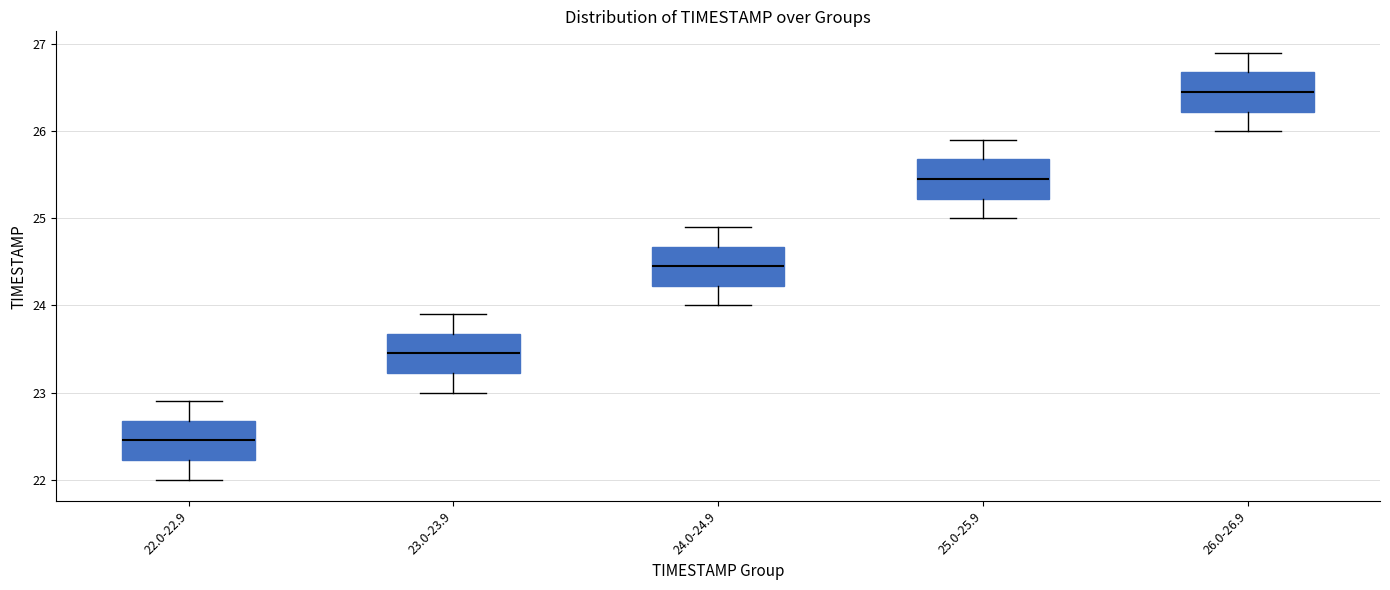

Where is the lower edge of the box for 24.0-24.9 on the y-axis? The values are not printed on the chart, so give them approximately, as read against the axis.

24.2